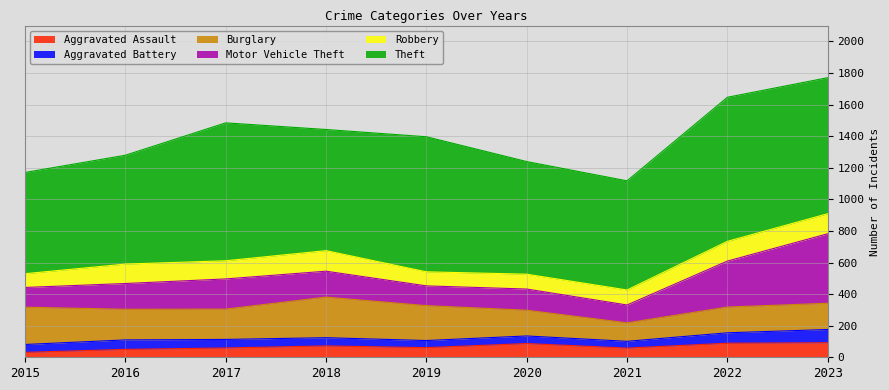

Which series changed the most between 2021 and 2023?

Motor Vehicle Theft